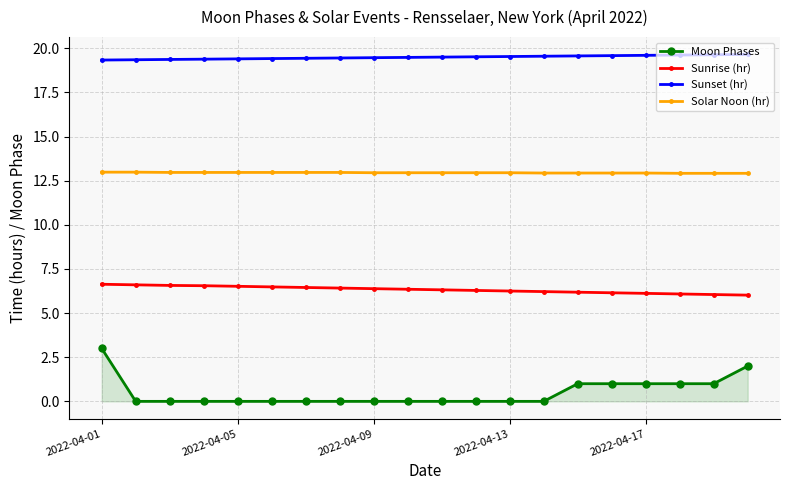

Which series has the widest spread of values?

Moon Phases